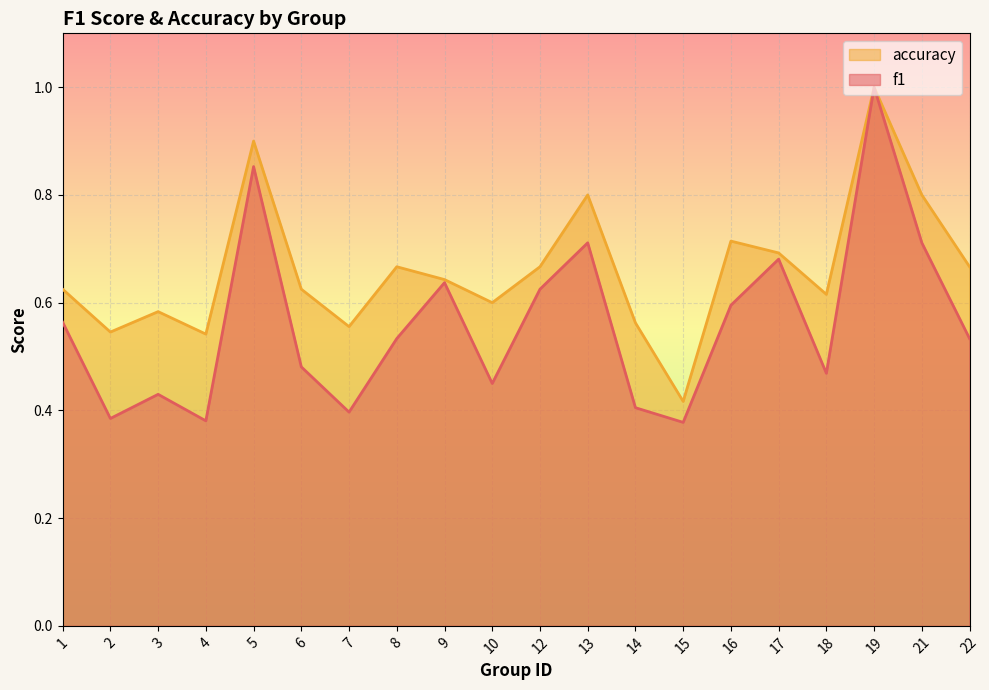

What is the total value across all series at 19?

2.0